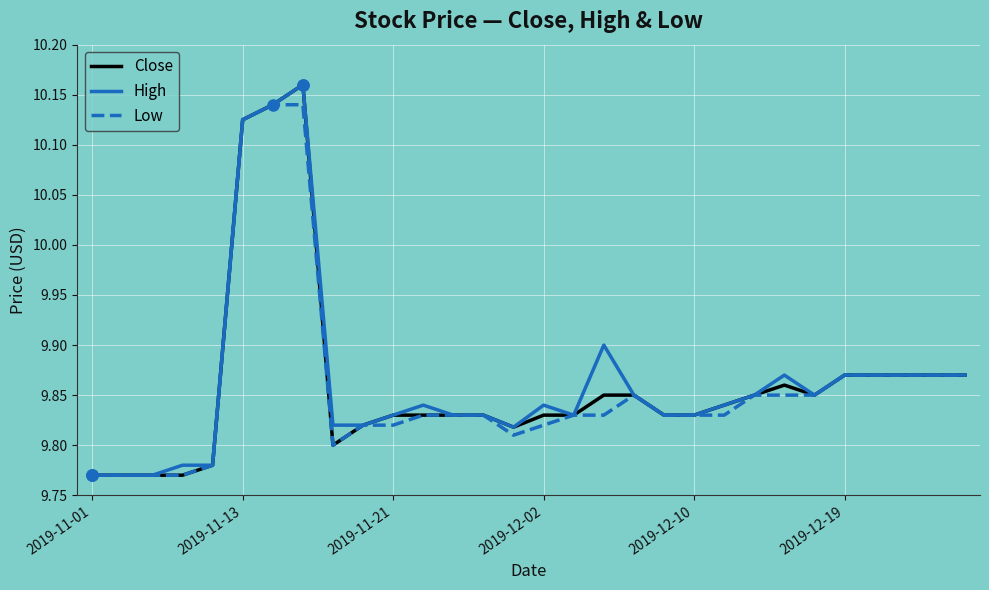

What is the difference between the second highest and second lowest values in the High series?

0.4